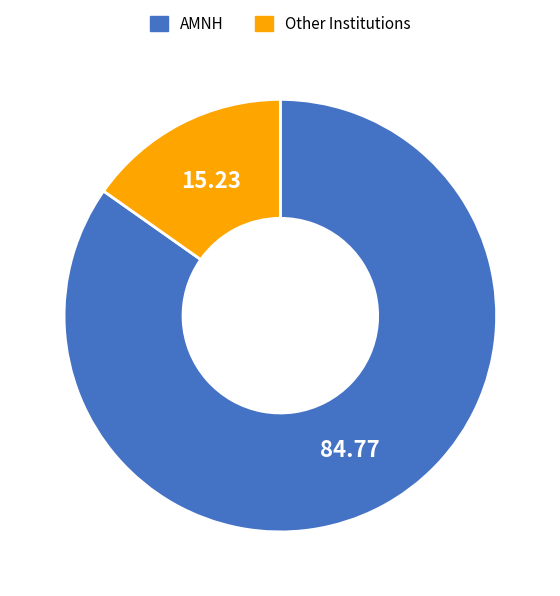

Which category accounts for the majority?

AMNH